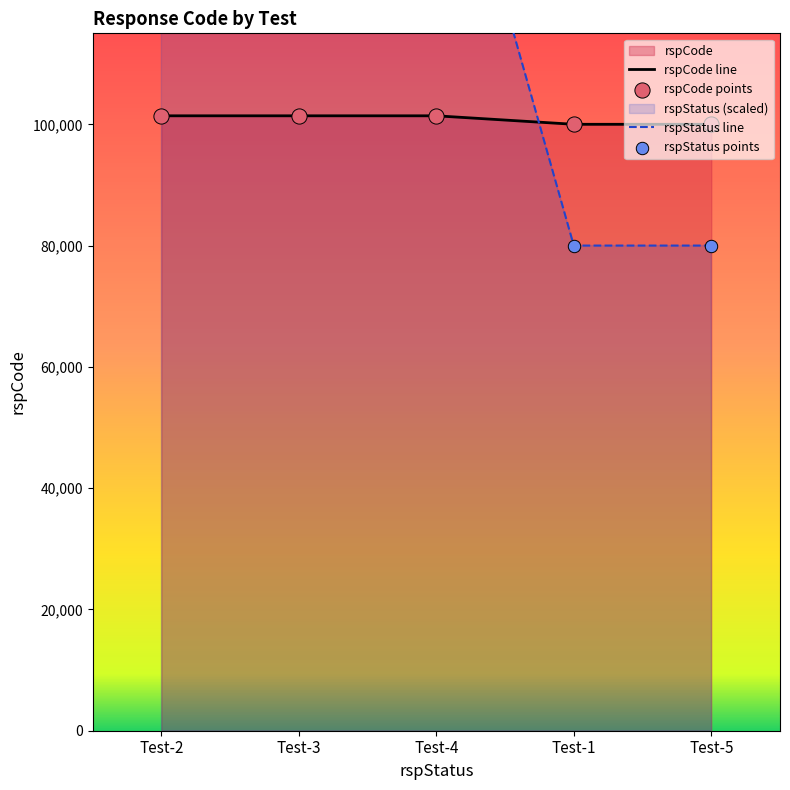

What is the total value across all series at Test-5?

180000